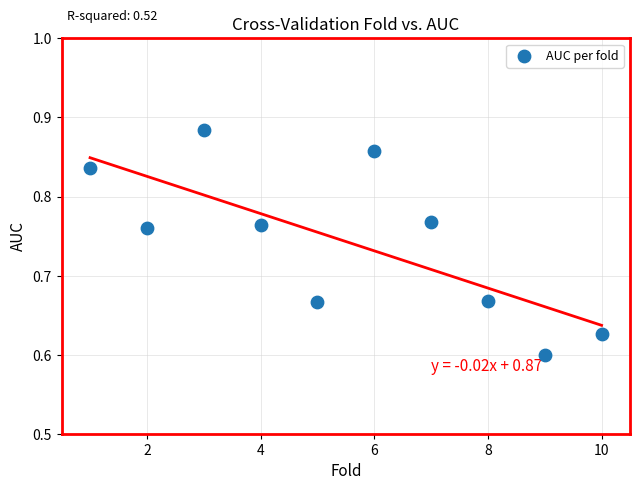

What is the range of X values (max minus min)?

9.0